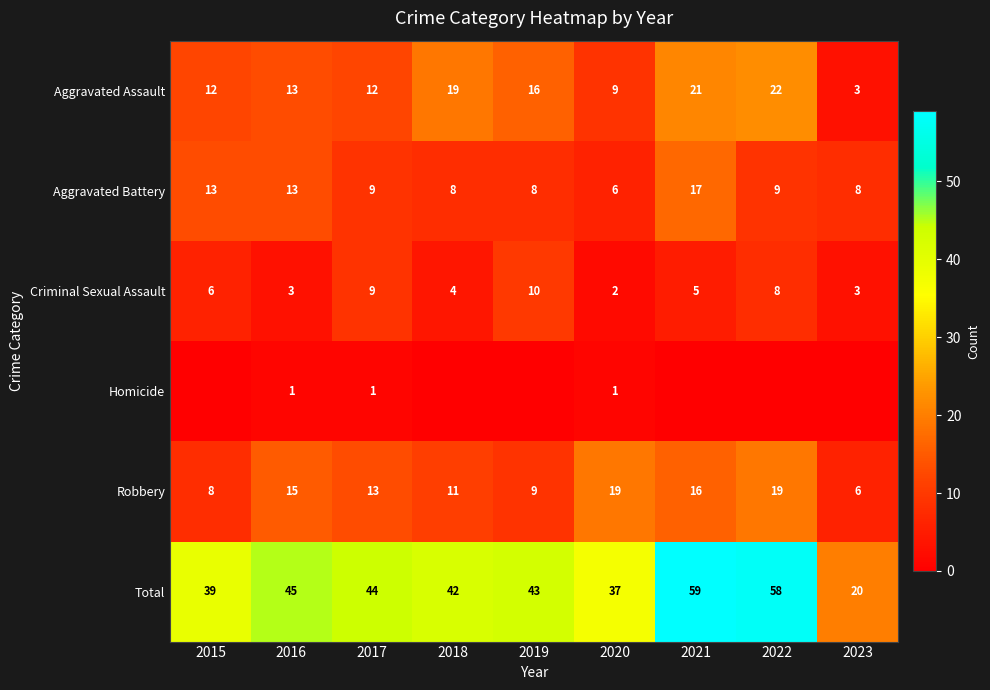

The value of Aggravated Assault at 2020 is 3. True or false?

False